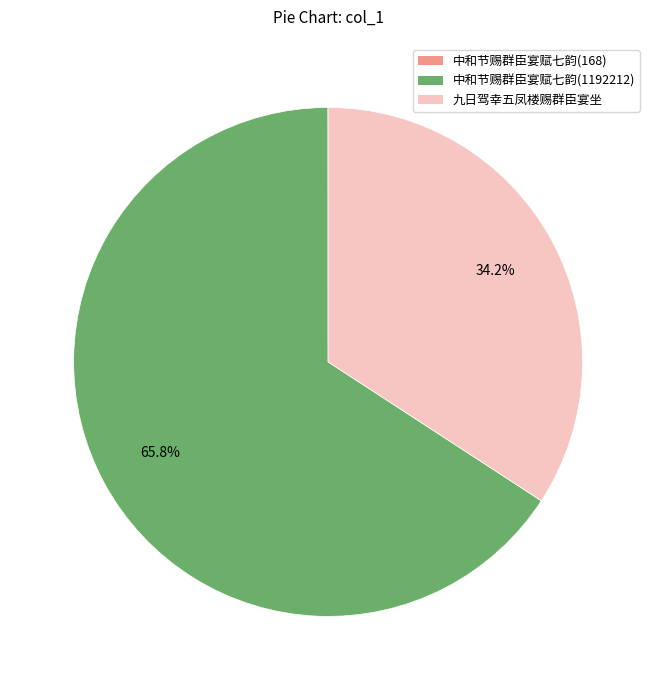

What is the largest slice in the pie chart?

中和节赐群臣宴赋七韵(1192212)